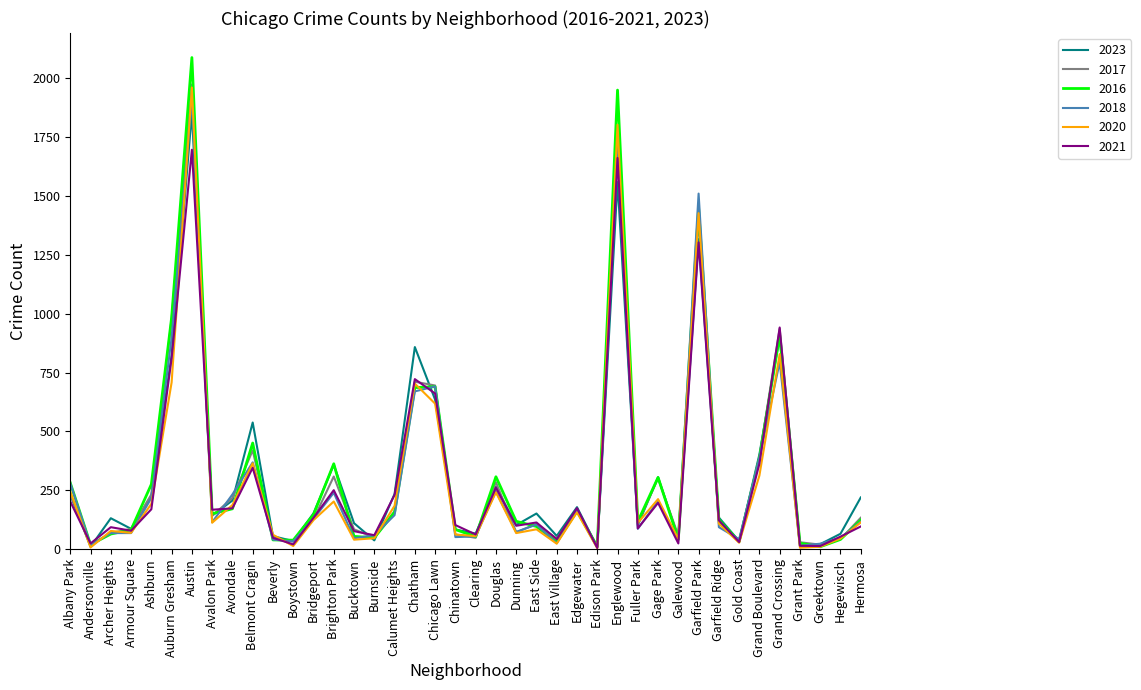

What is the maximum value shown in the chart?

2086